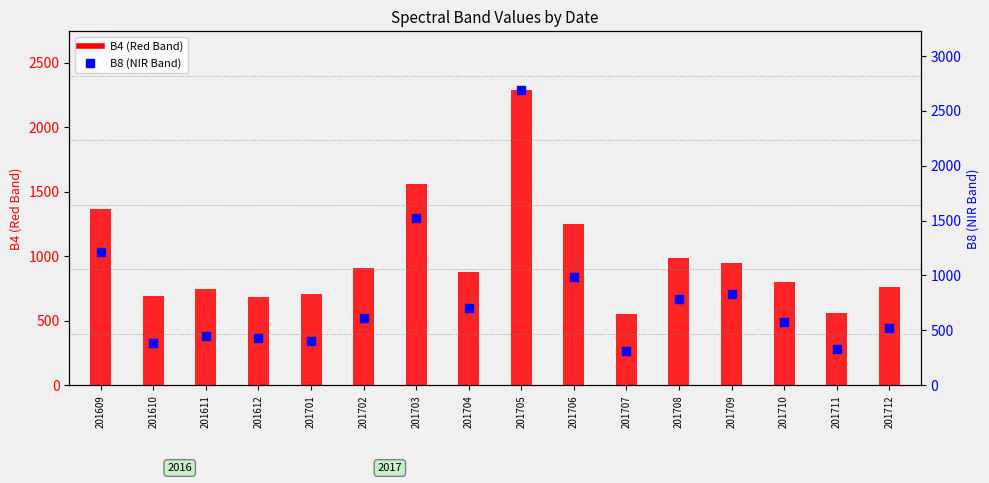

Is the value of B8 (NIR Band) at 201611 greater than the value of B4 (Red Band) at 201701?

No